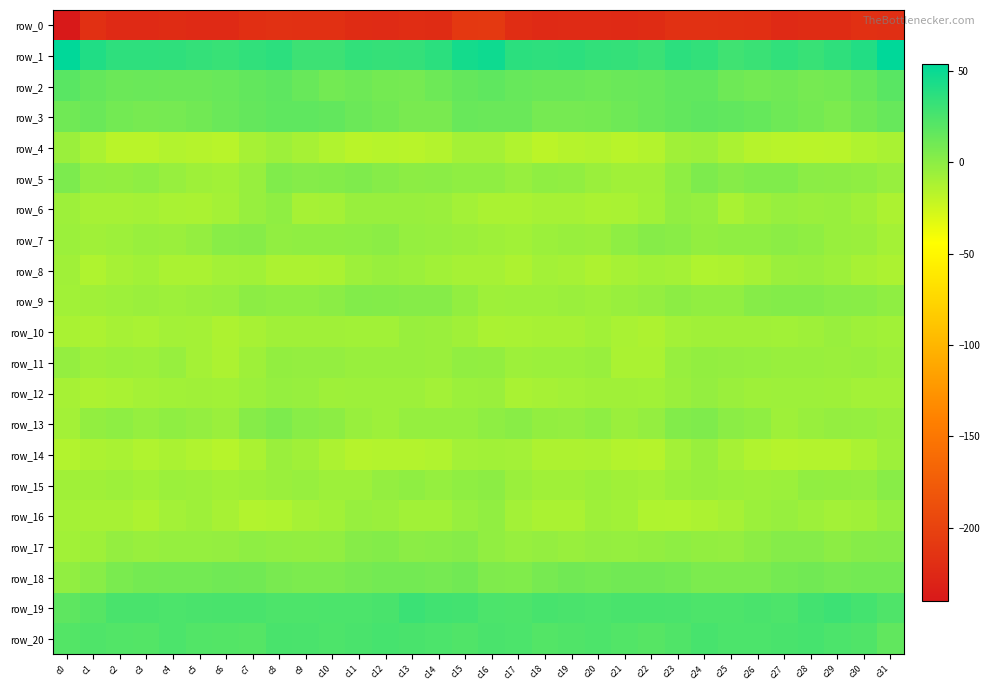

What is the total value across all series at c17?

-216.9